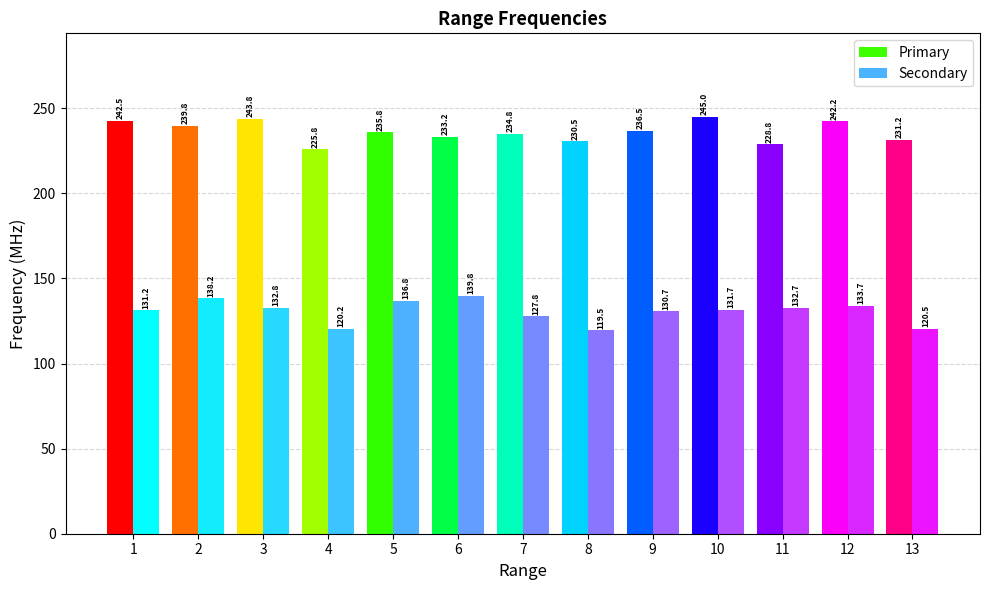

At which category does the chart reach its minimum across all series?

8